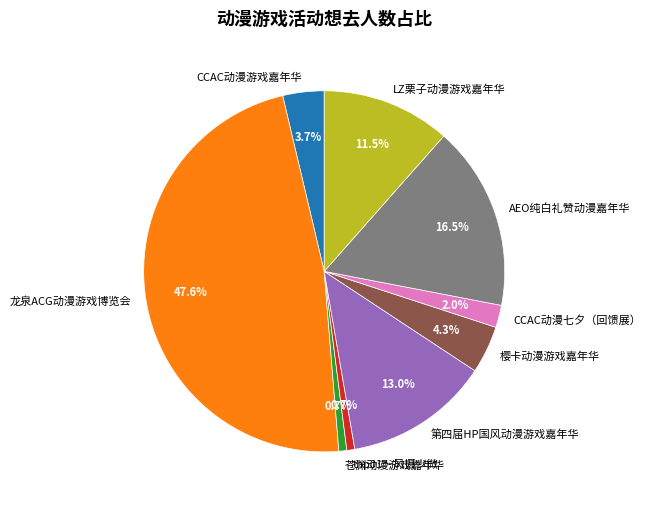

Combined, do 龙泉ACG动漫游戏博览会 and LZ栗子动漫游戏嘉年华 account for over 50%?

Yes